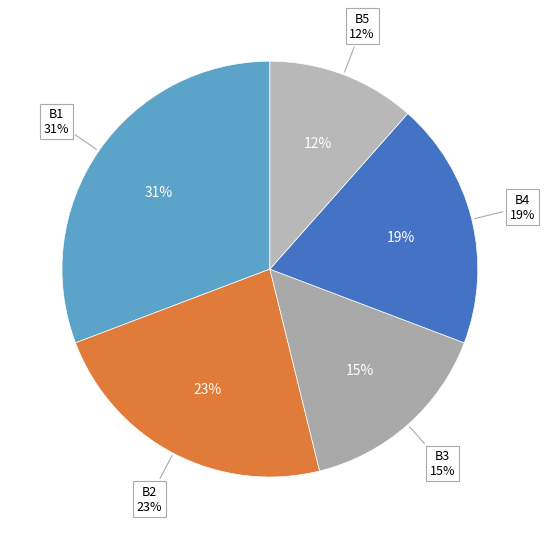

Is there a majority slice in this chart?

No